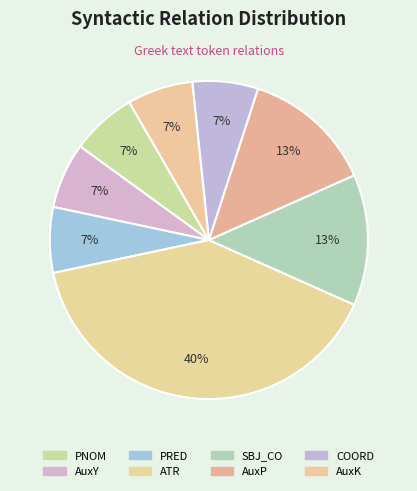

Is ATR the majority of the pie?

No